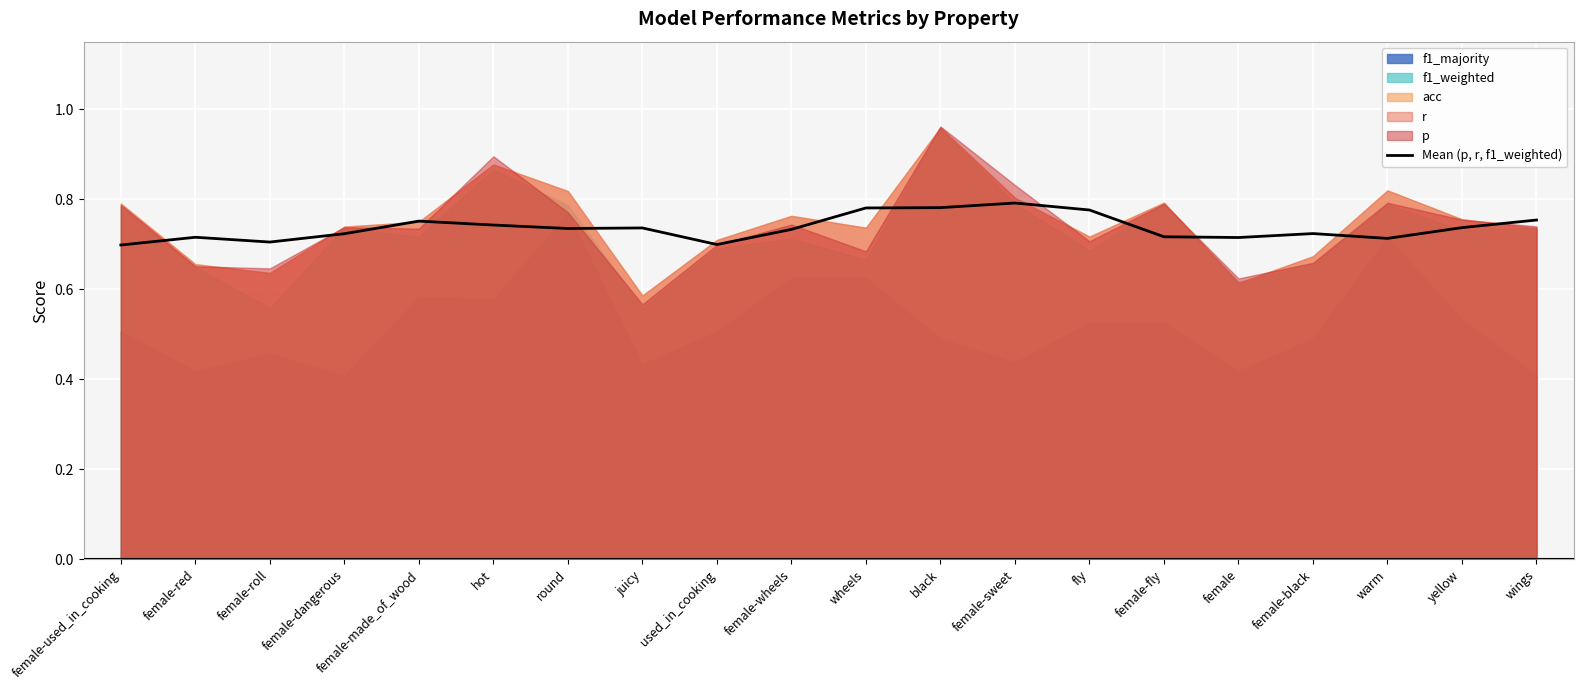

The Mean (p, r, f1_weighted) series shows 0.2 at fly. True or false?

False